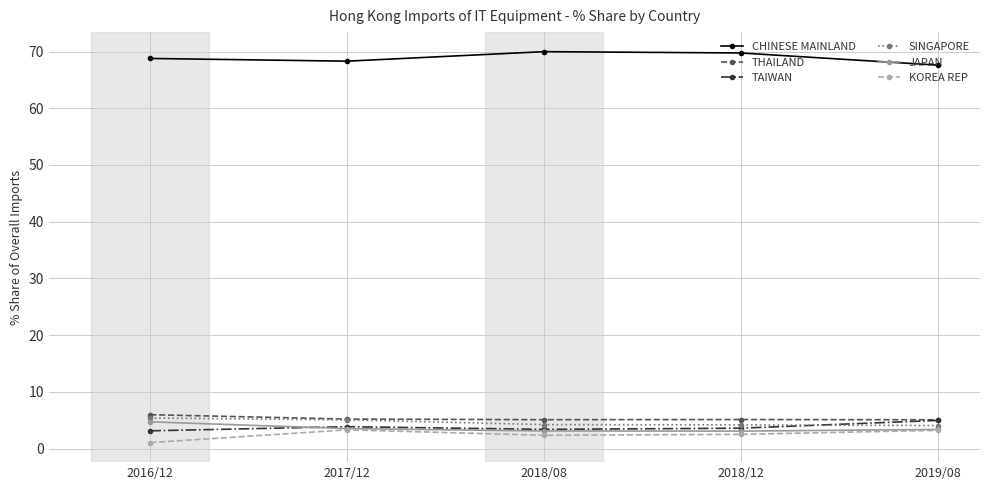

Which series has the largest total across all categories?

CHINESE MAINLAND